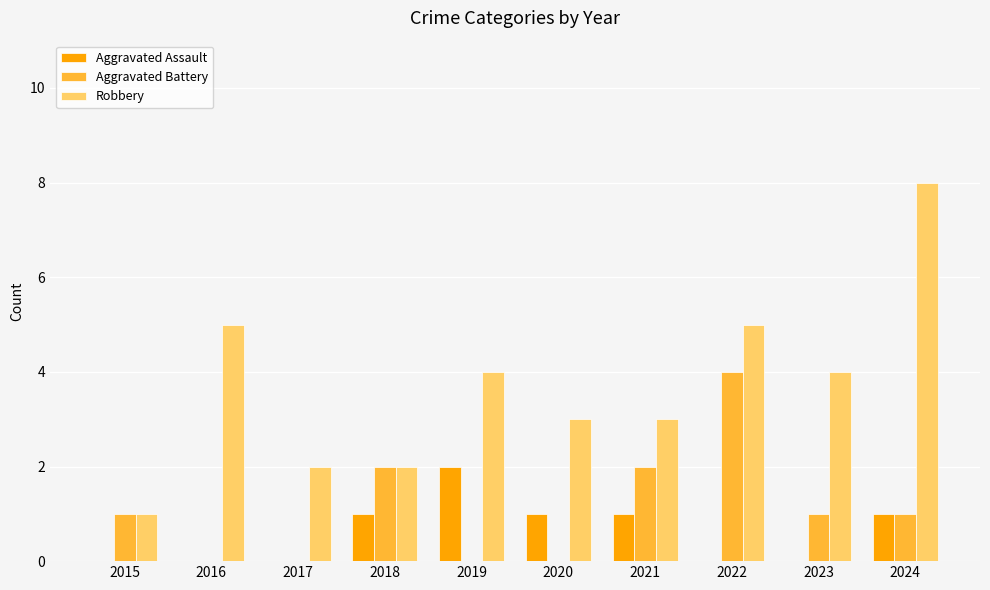

Between 2016 and 2019, which series saw the biggest shift?

Aggravated Assault